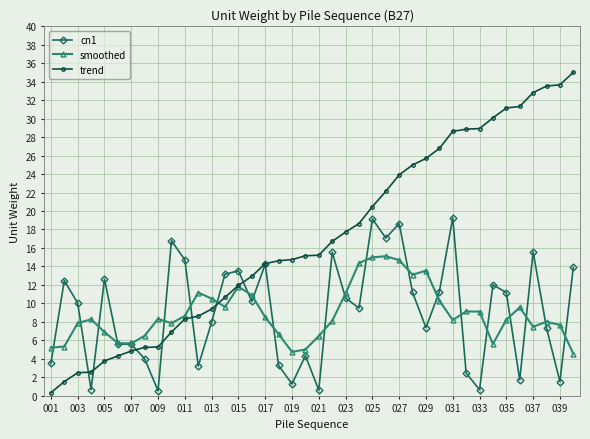

Count the number of categories in the chart.

40